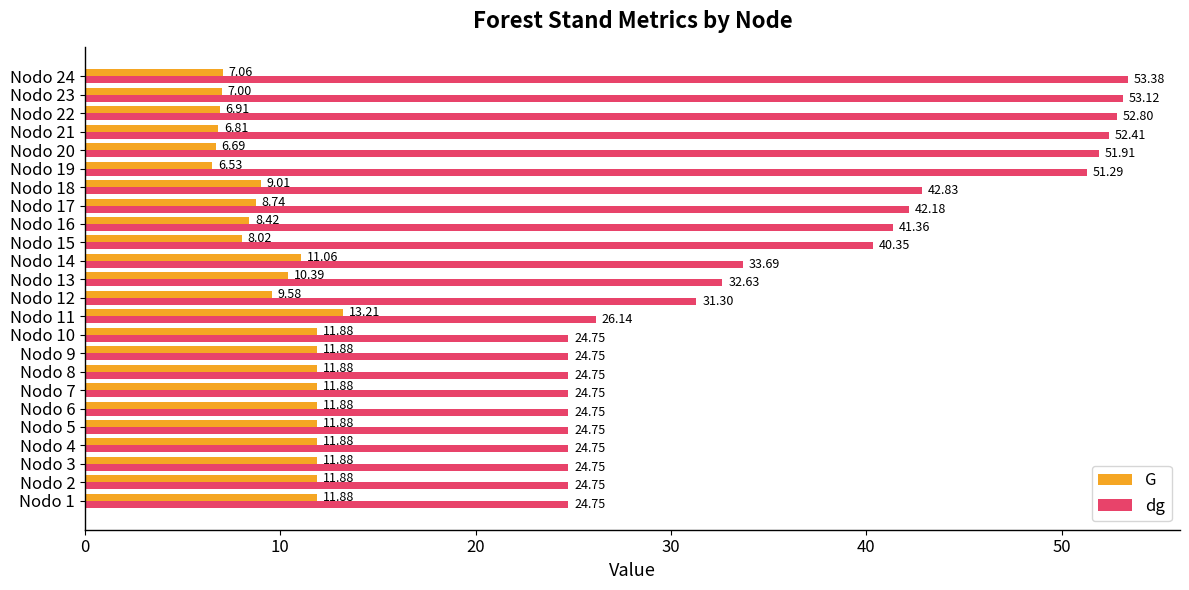

How many values in the G series are below 11?

12